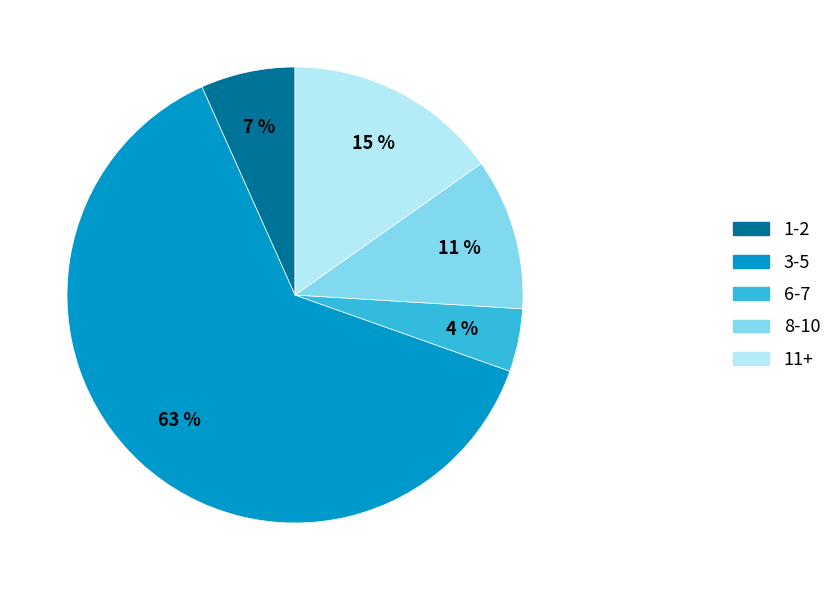

Is there a majority slice in this chart?

Yes